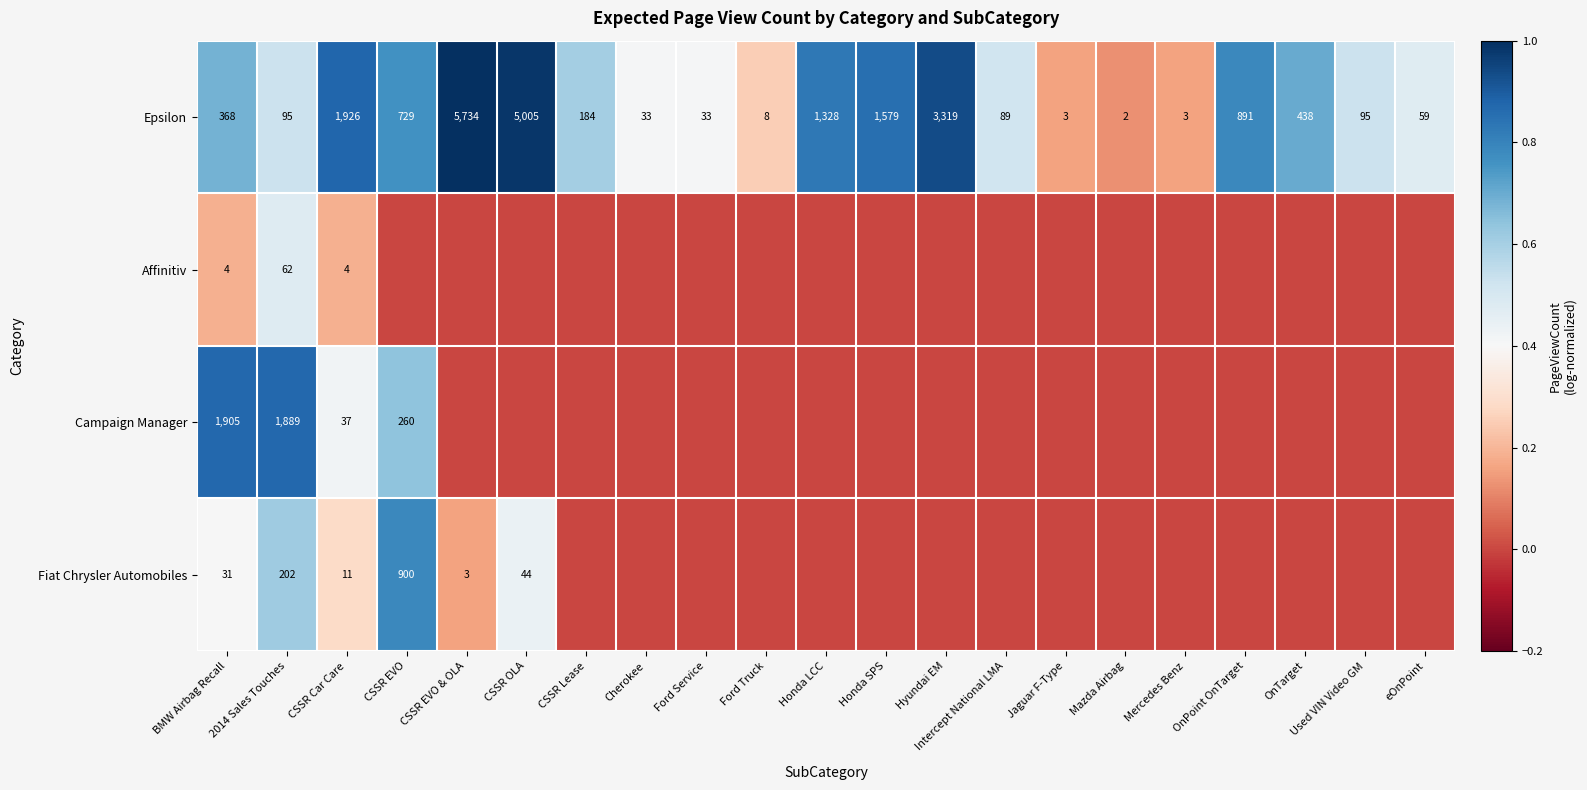

Is it true that Campaign Manager equals 455 at CSSR EVO?

False